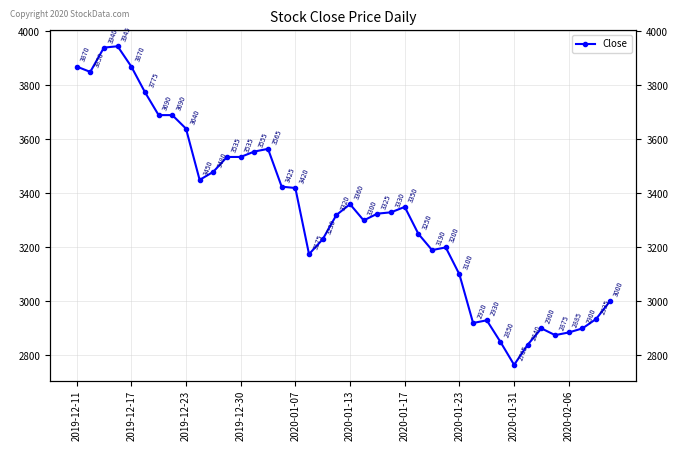

At which label does the data first exceed 3330?

2019-12-11